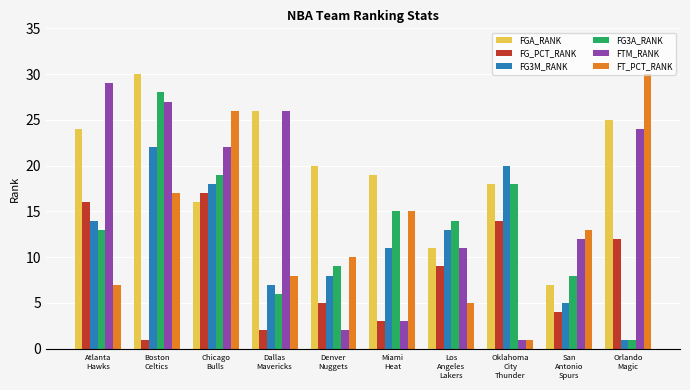

True or false: FGA_RANK has a value of 18 at Oklahoma
City
Thunder.

True